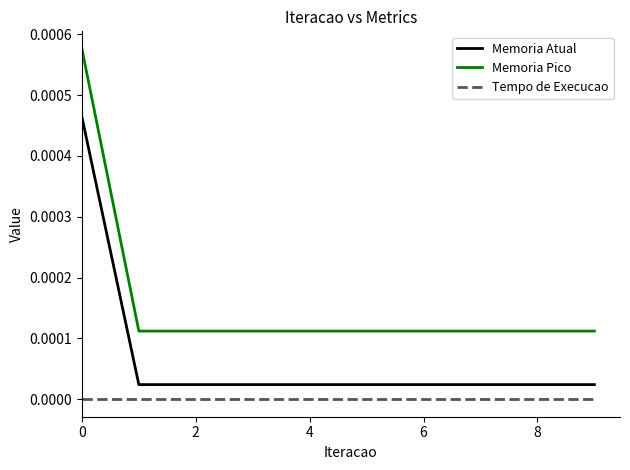

Which series has the widest spread of values?

Memoria Pico